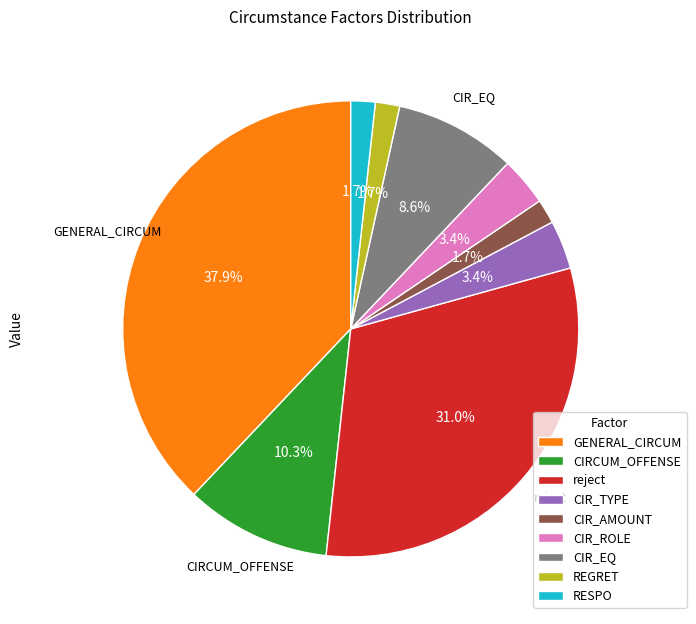

Does any single category account for the majority?

No